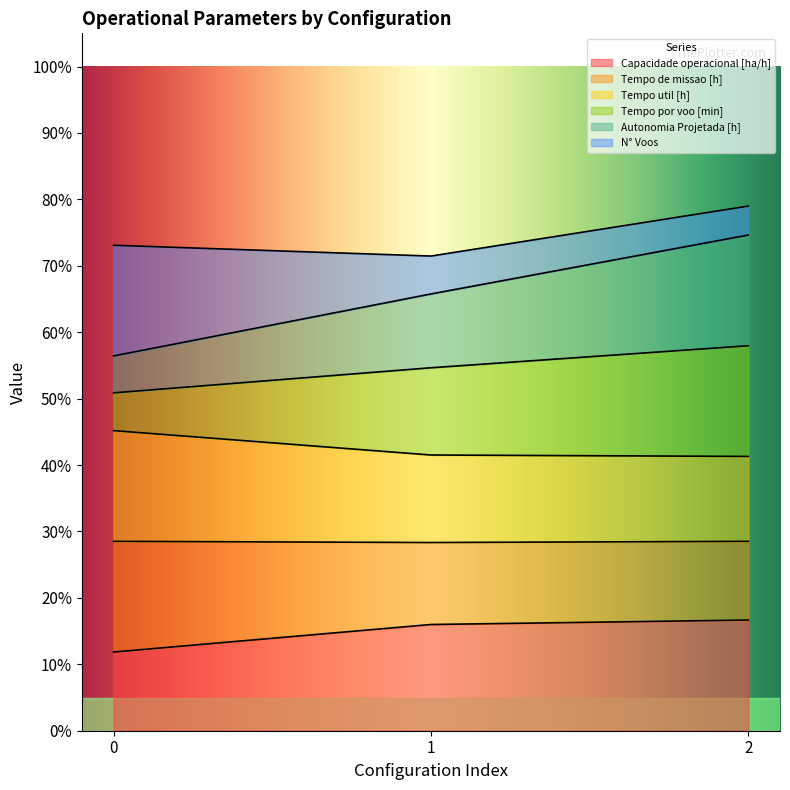

What are all the series names shown in the legend?

Capacidade operacional [ha/h], Tempo de missao [h], Tempo util [h], Tempo por voo [min], Autonomia Projetada [h], N° Voos